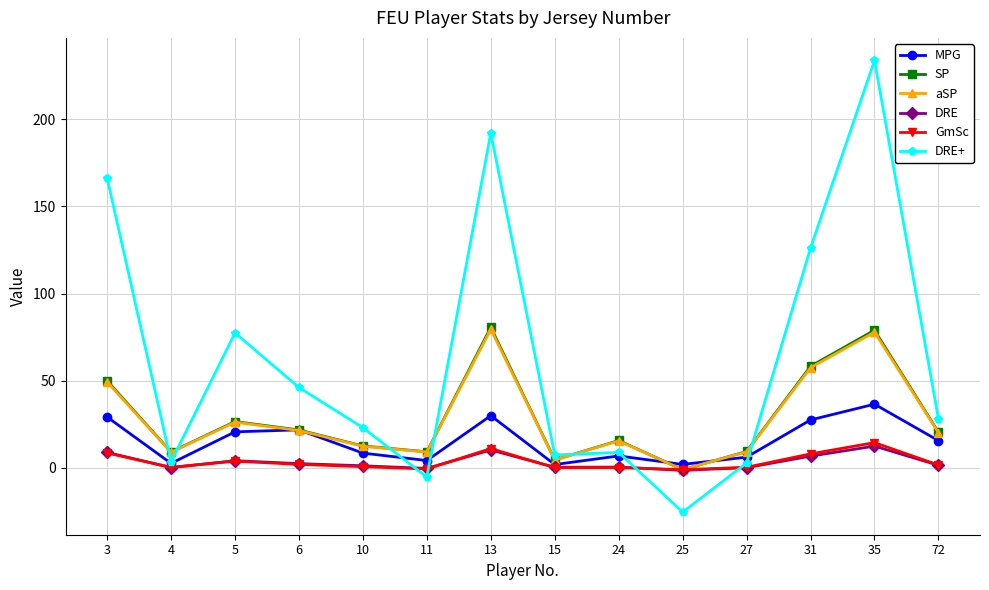

What is the value of the GmSc point at the 7th from the left?

11.1